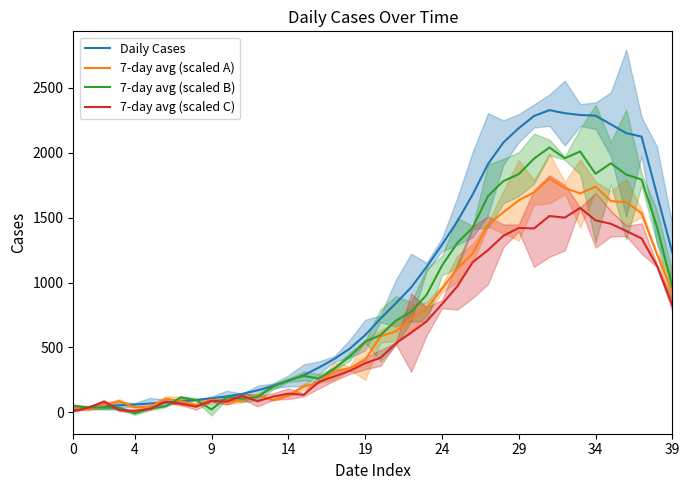

At which label does 7-day avg (scaled B) first exceed 594?

20